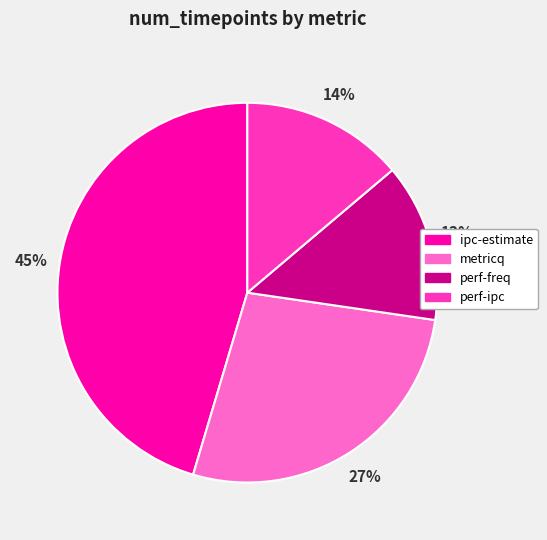

How many slices are in this pie chart?

4